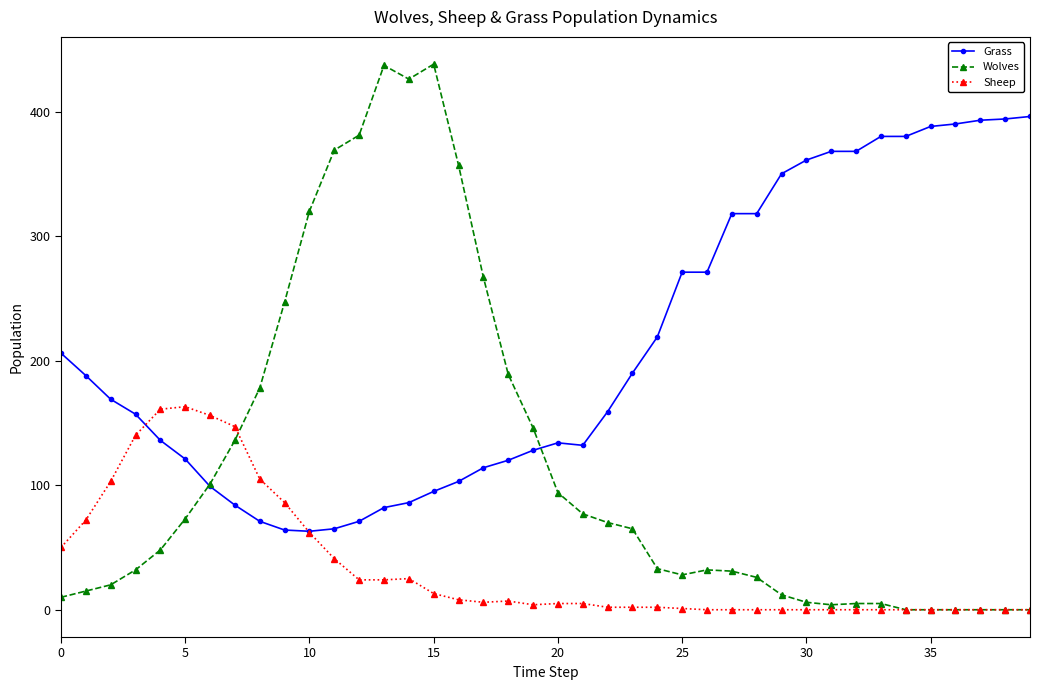

Which series has the largest total across all categories?

Grass